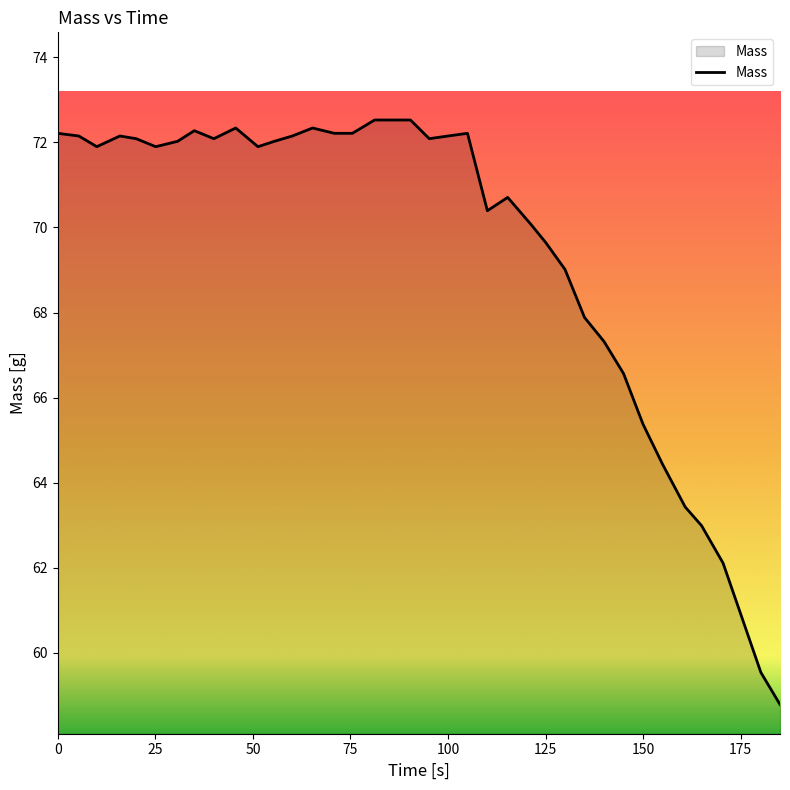

What is the minimum value shown in the chart?

58.8